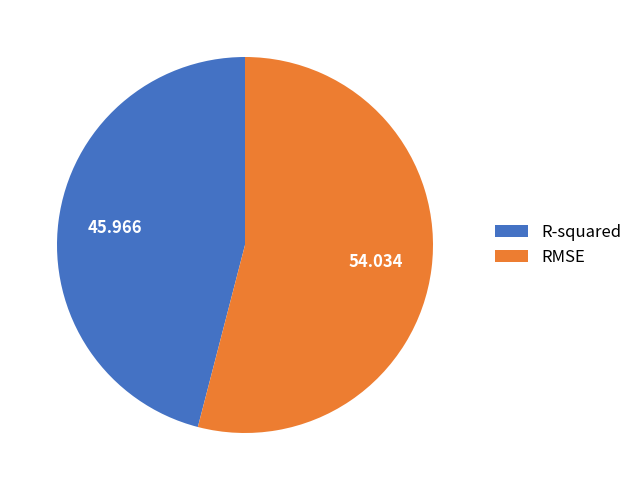

Which category has the smallest portion of the pie?

R-squared